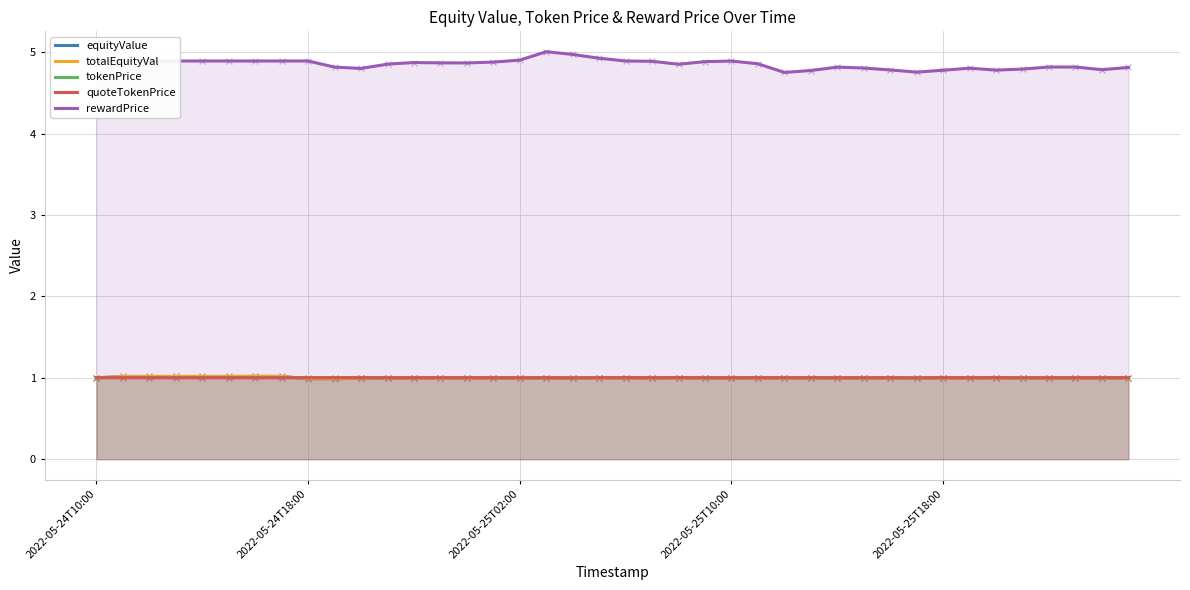

Is the value of rewardPrice at 23 greater than the value of equityValue at 18?

Yes